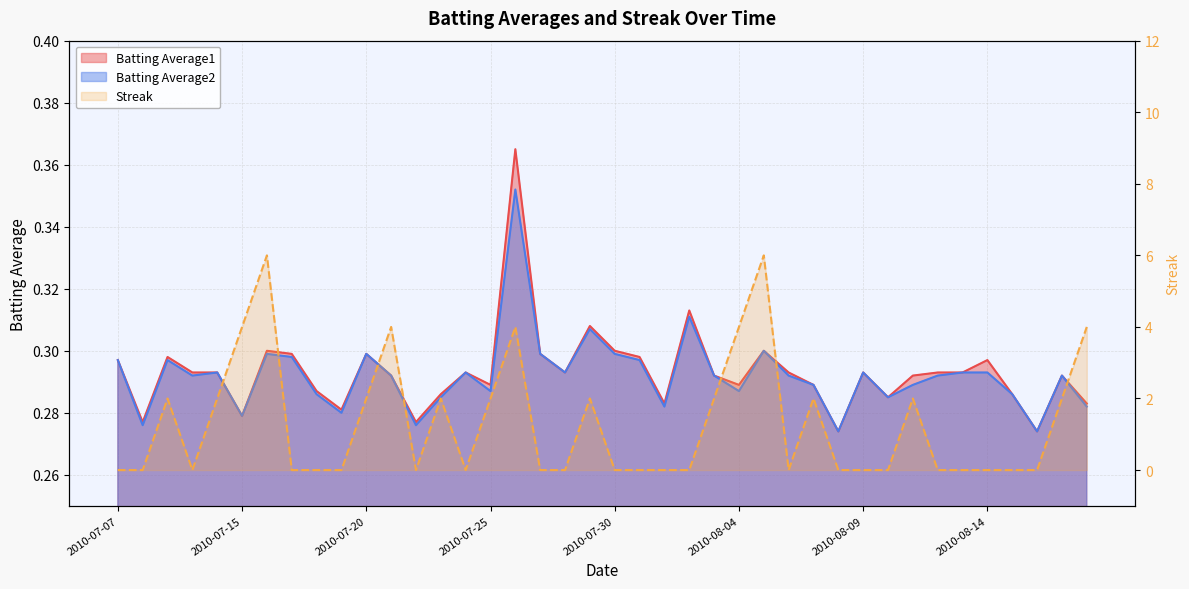

How many Streak values are between 0 and 2?

33